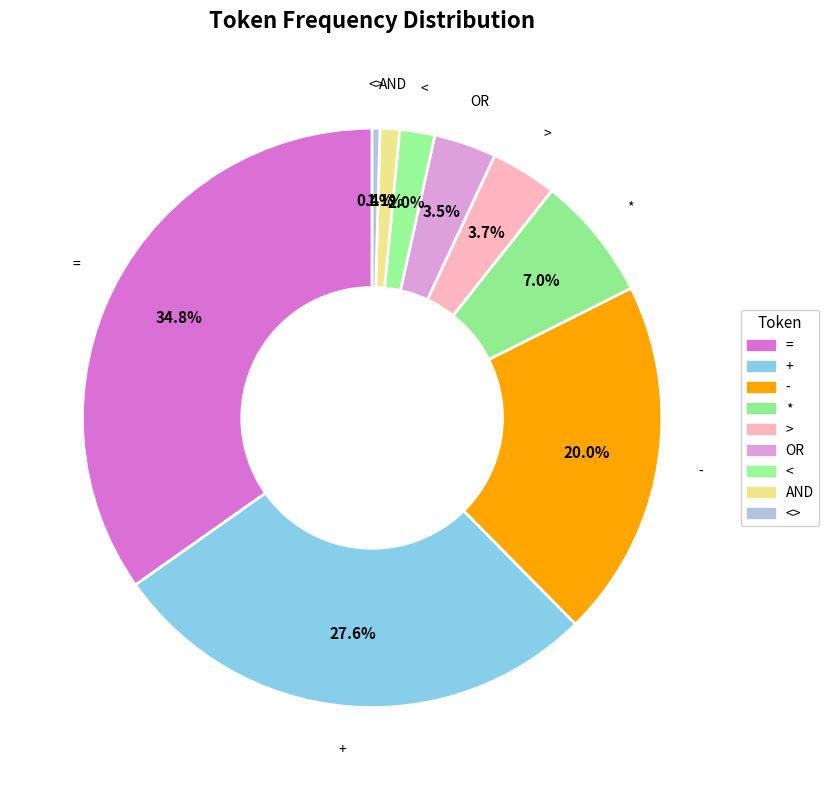

What is the smallest slice in the pie chart?

<>